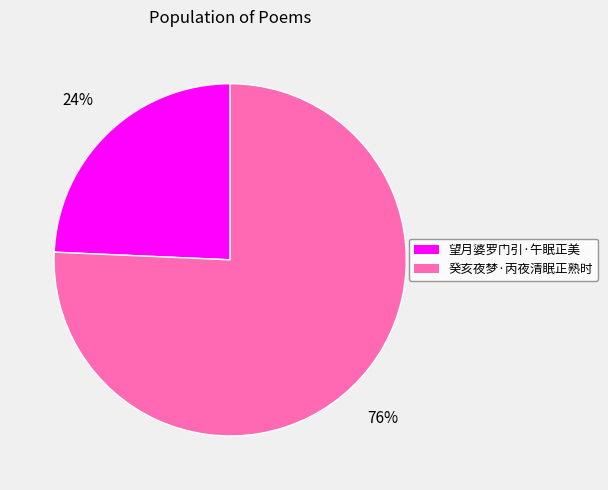

How many slices are in this pie chart?

2